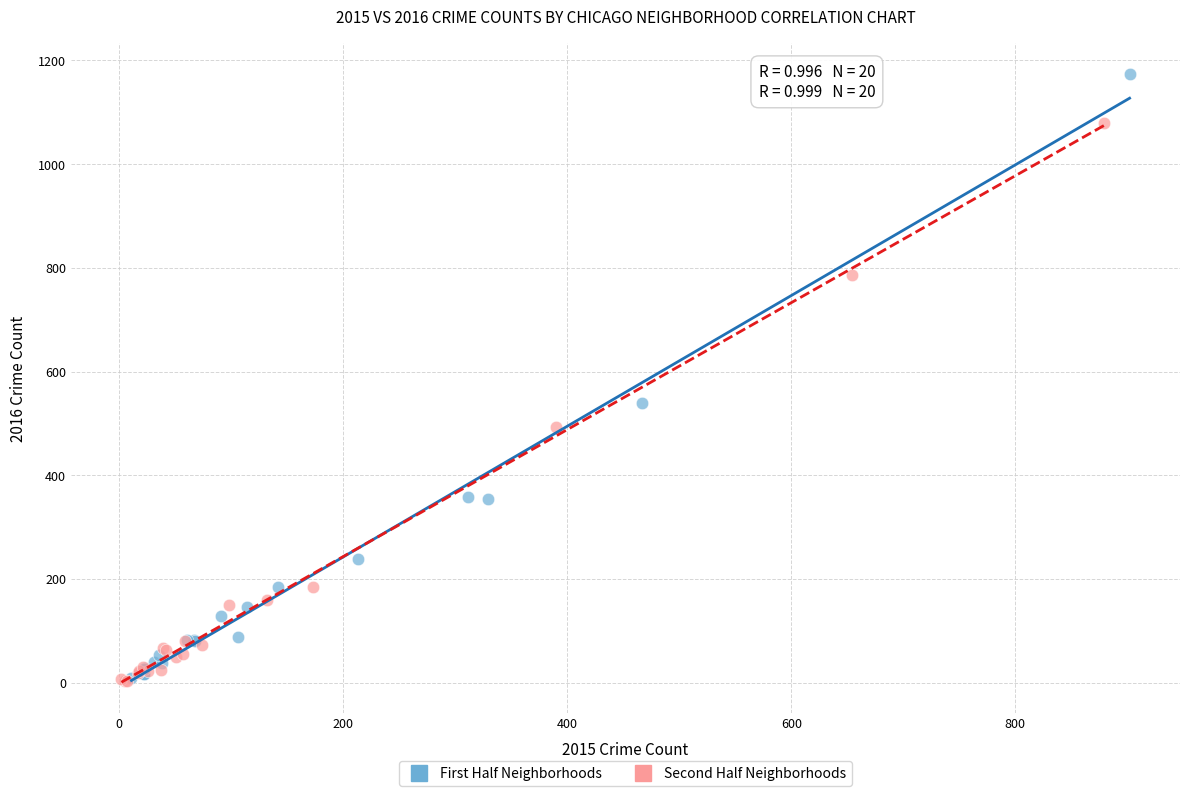

Which series has the largest Y range (max minus min)?

First Half Neighborhoods